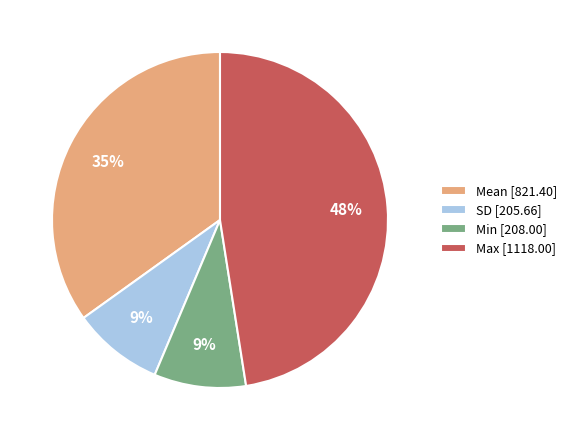

True or false: Min accounts for 9% of the total.

True